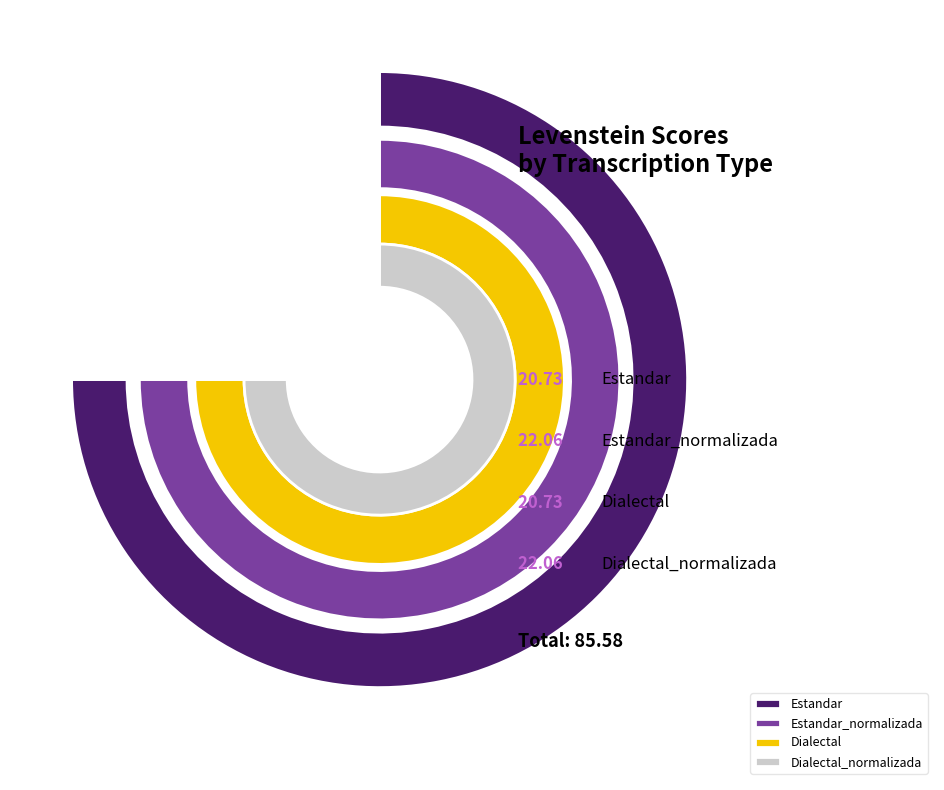

To the nearest percent, what is the combined percentage of Dialectal_normalizada and Estandar?

50%